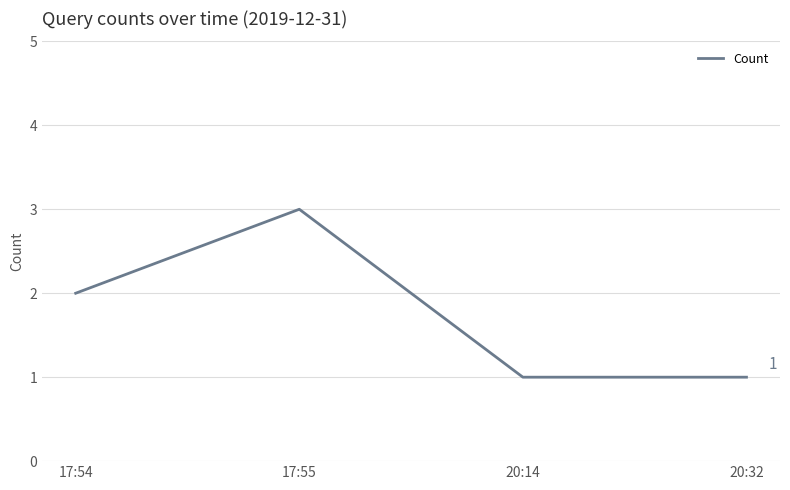

Reading left to right, list all the values displayed in this chart.

17:54=2	17:55=3	20:14=1	20:32=1